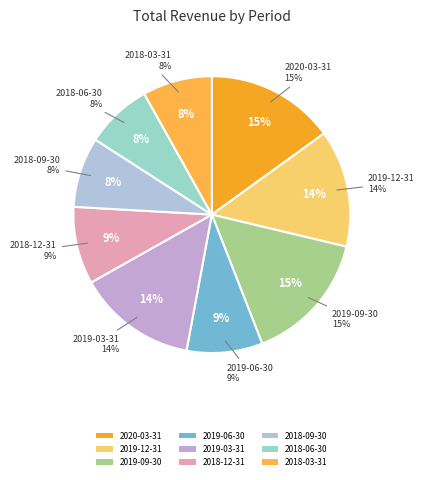

The 2019-12-31 slice represents 14% of the pie. True or false?

True